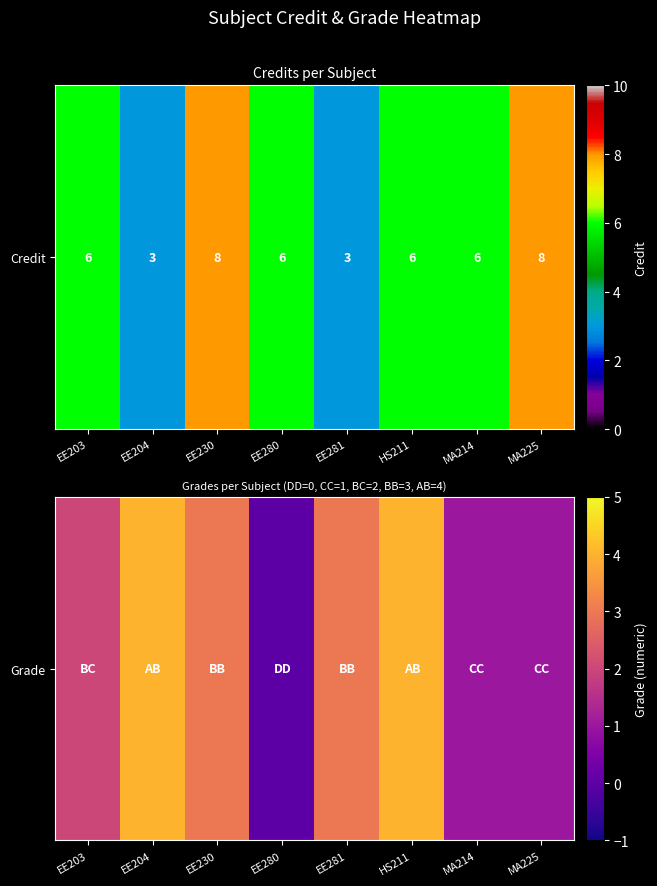

Between MA214 and EE281, which is larger?

EE281